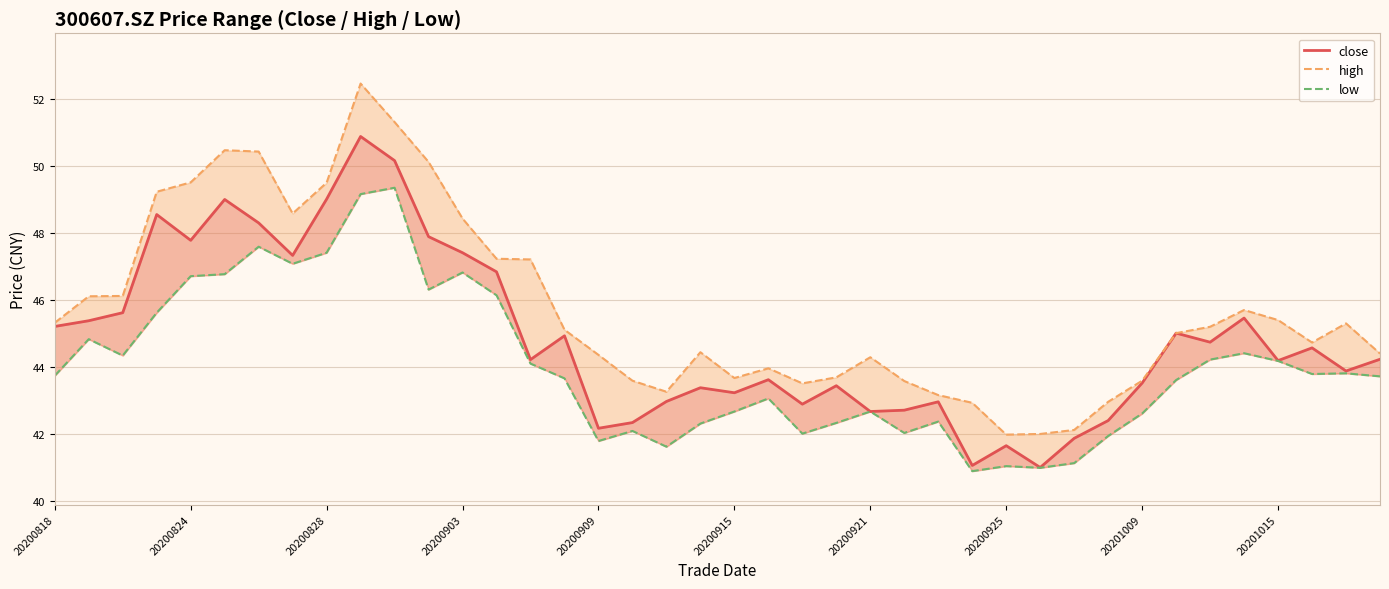

Reading left to right, list all the values displayed in this chart.

close: 45.2	45.4	45.6	48.5	47.8	49.0	48.3	47.3	49.0	50.9	50.1	47.9	47.4	46.8	44.2	44.9	42.2	42.3	43.0	43.4	43.2	43.6	42.9	43.4	42.7	42.7	43.0	41.0	41.6	41.0	41.9	42.4	43.5	45.0	44.7	45.5	44.2	44.6	43.9	44.2
high: 45.3	46.1	46.1	49.2	49.5	50.5	50.4	48.6	49.5	52.5	51.3	50.1	48.4	47.2	47.2	45.1	44.4	43.6	43.2	44.4	43.7	44.0	43.5	43.7	44.3	43.6	43.1	42.9	42.0	42.0	42.1	43.0	43.6	45.0	45.2	45.7	45.4	44.7	45.3	44.4
low: 43.7	44.8	44.3	45.6	46.7	46.8	47.6	47.1	47.4	49.1	49.3	46.3	46.8	46.1	44.1	43.6	41.8	42.1	41.6	42.3	42.7	43.0	42.0	42.3	42.7	42.0	42.4	40.9	41.0	41.0	41.1	41.9	42.6	43.6	44.2	44.4	44.2	43.8	43.8	43.7